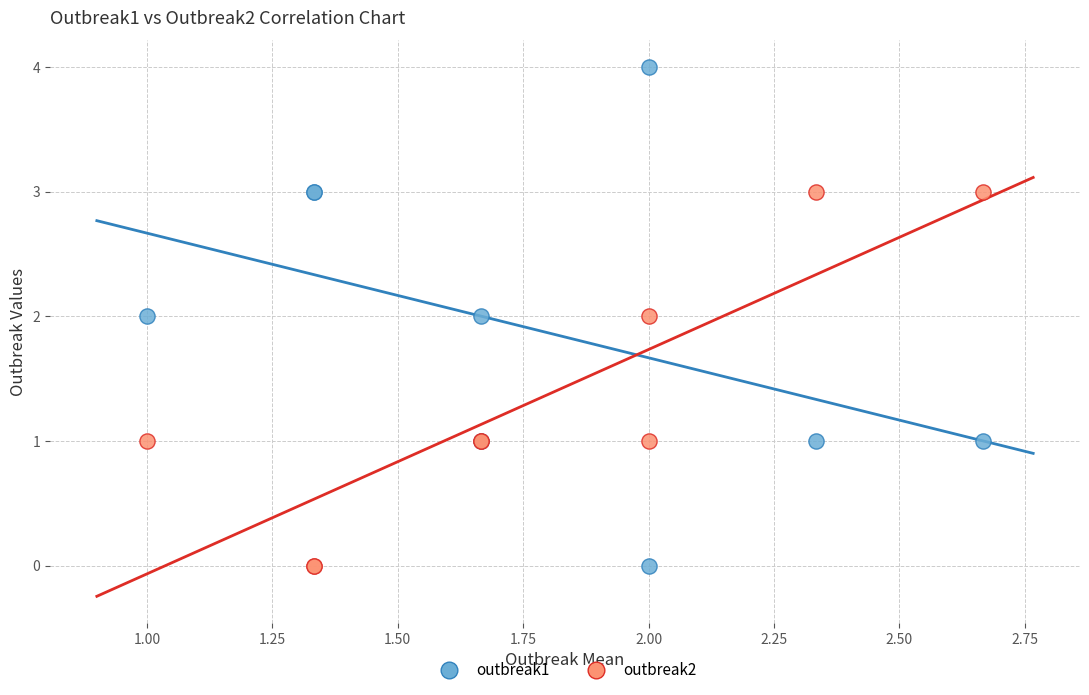

Which series has the widest spread of Y values?

outbreak1